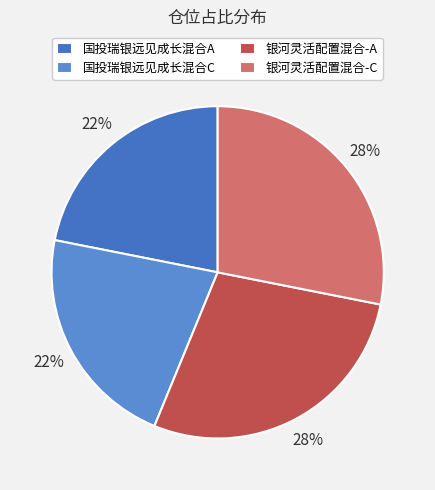

Rank the categories by value from lowest to highest.

国投瑞银远见成长混合A, 国投瑞银远见成长混合C, 银河灵活配置混合-A, 银河灵活配置混合-C